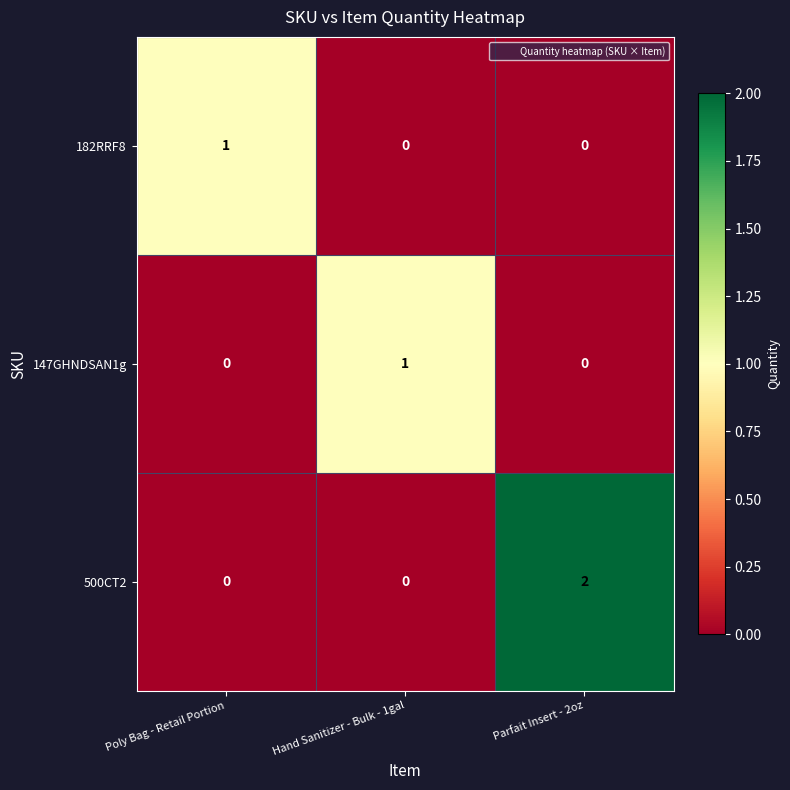

Is the value of 182RRF8 at Poly Bag - Retail Portion greater than the value of 500CT2 at Hand Sanitizer - Bulk - 1gal?

Yes